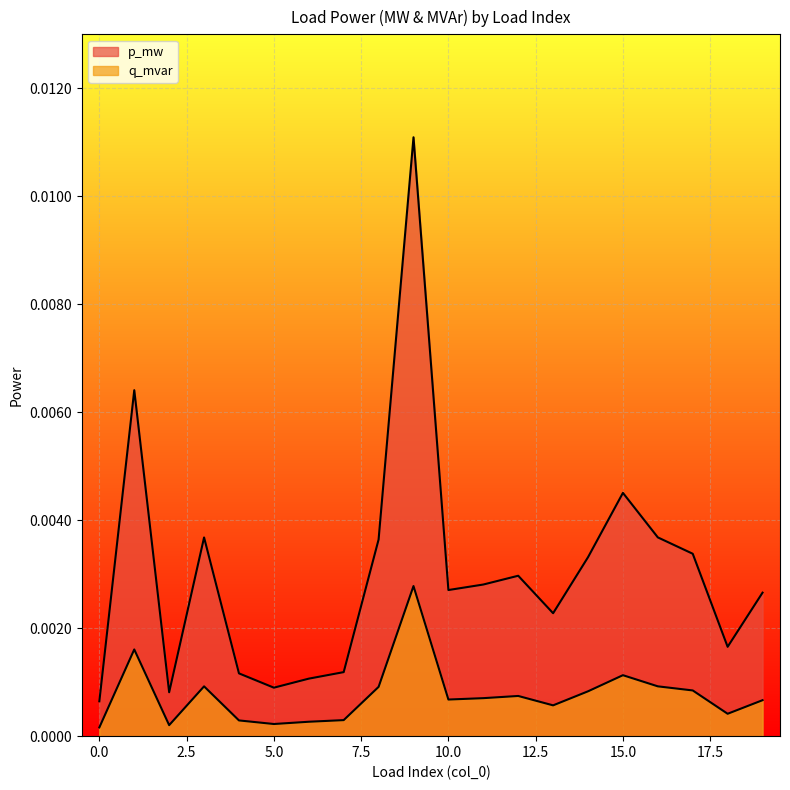

How many interior local peaks does the q_mvar series have?

5